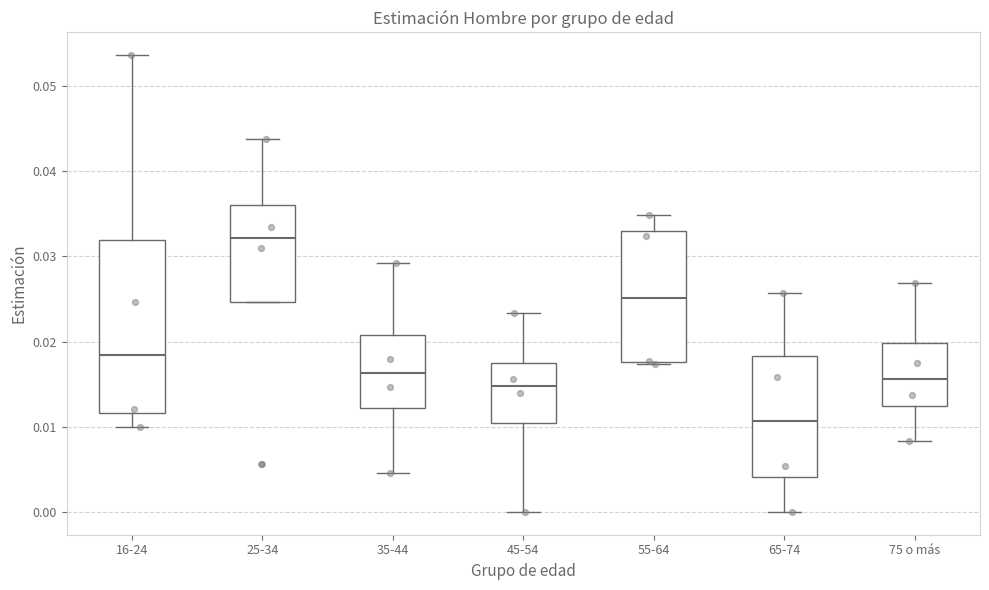

Which box has the highest median line?

25-34